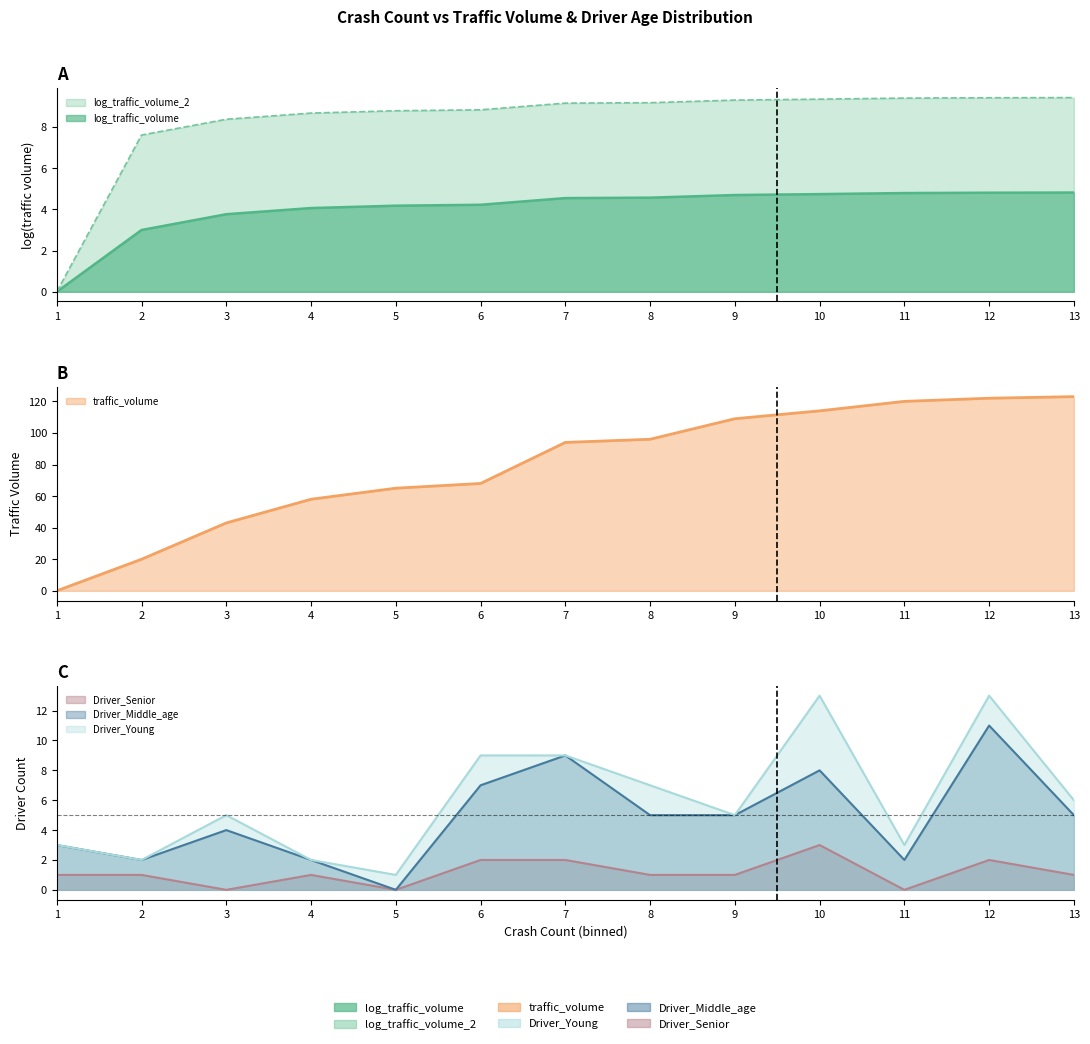

What is the average value of the log_traffic_volume series?

4.0